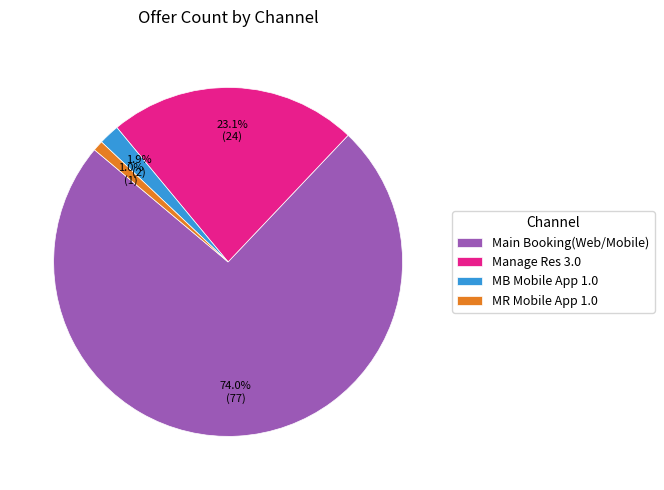

To the nearest percent, what percentage of the pie is Main Booking(Web/Mobile)?

74%